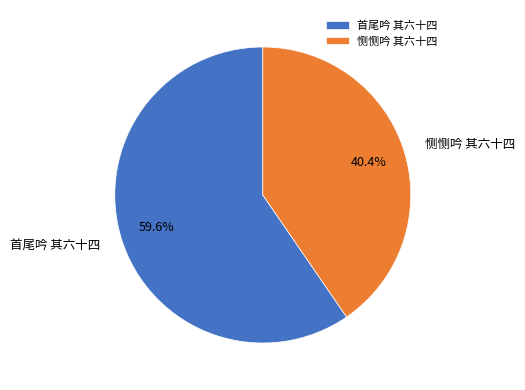

Which has a higher value, 首尾吟 其六十四 or 恻恻吟 其六十四?

首尾吟 其六十四